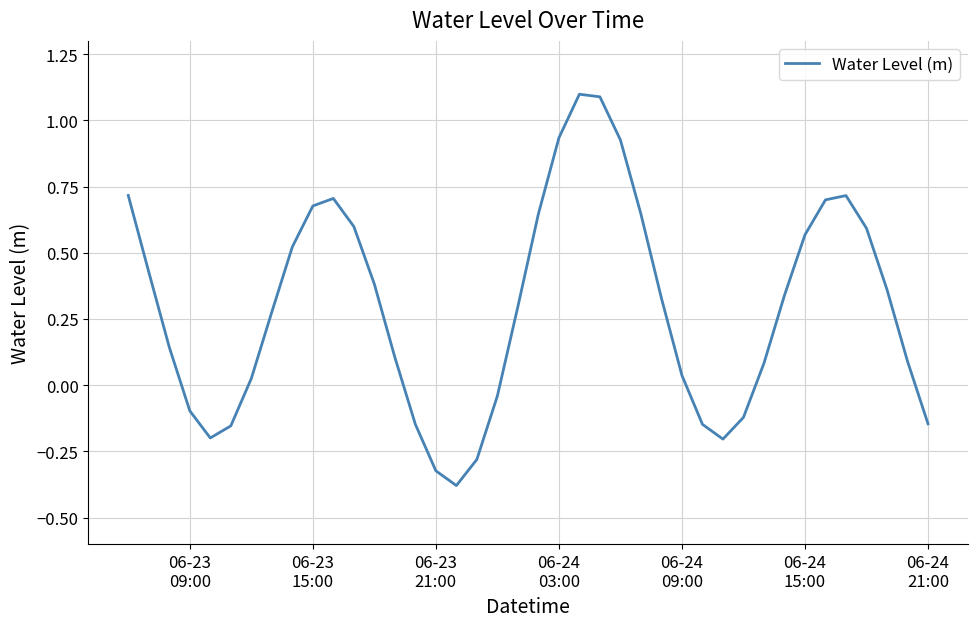

What is the maximum value shown in the chart?

1.1